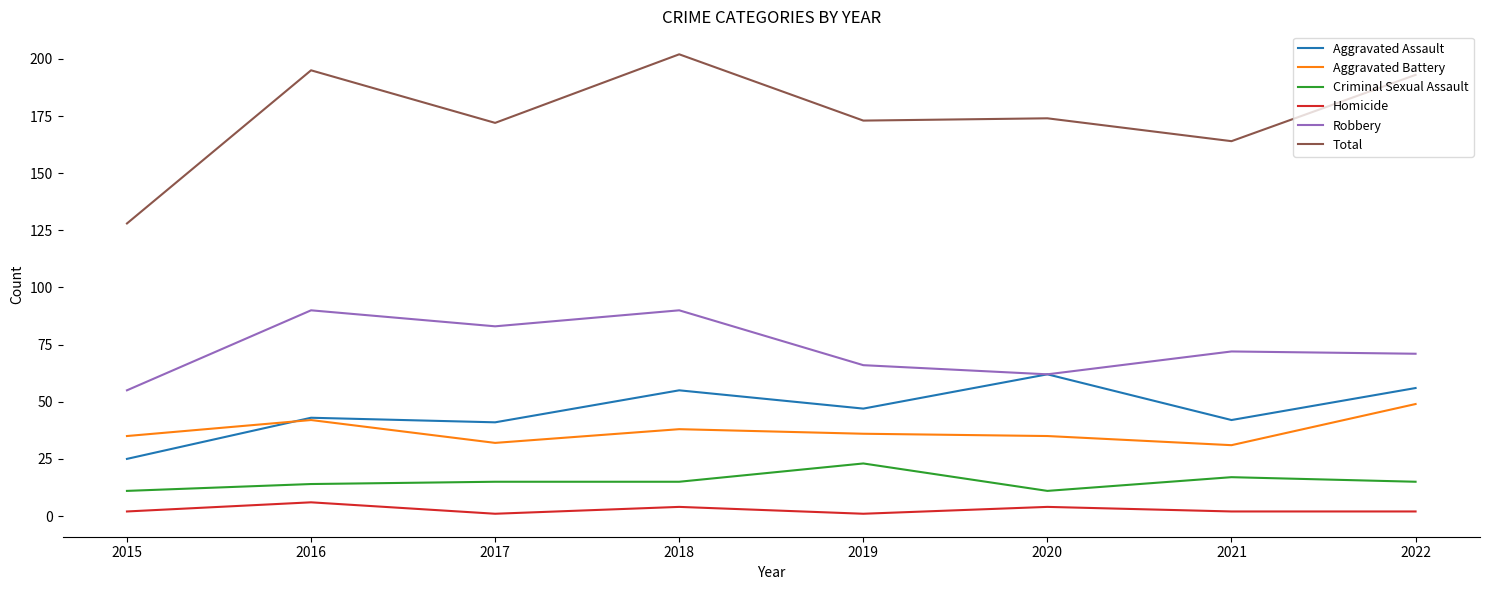

True or false: Aggravated Battery and Homicide intersect in this chart.

False